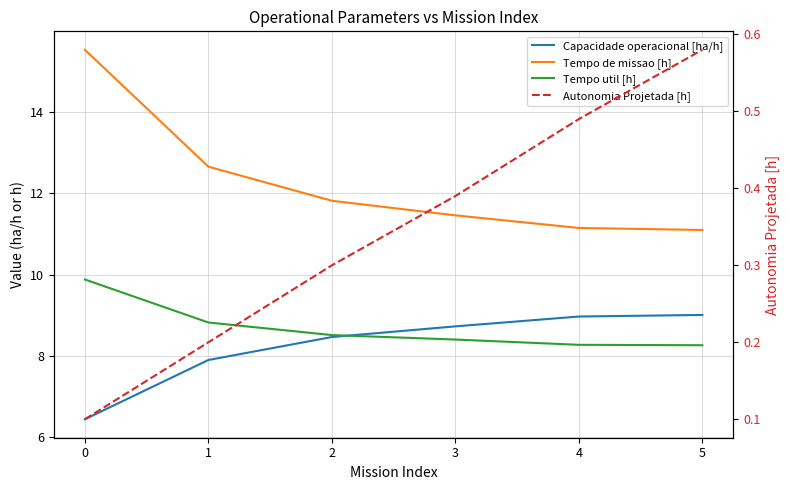

What is the value of the Tempo util [h] point at the 6th from the left?

8.3